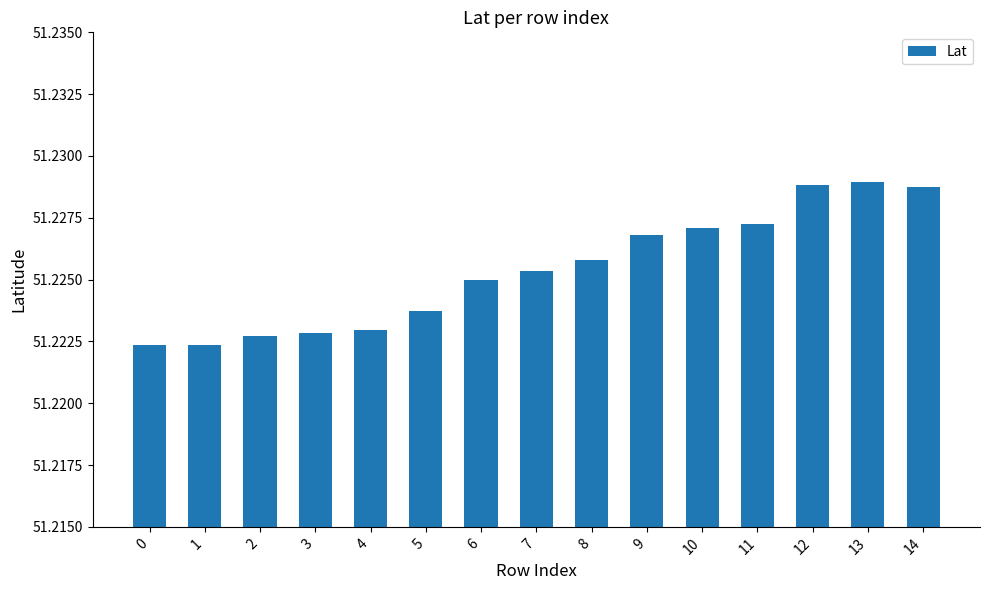

Approximately how many times larger is the value at 6 compared to 3?

1.0